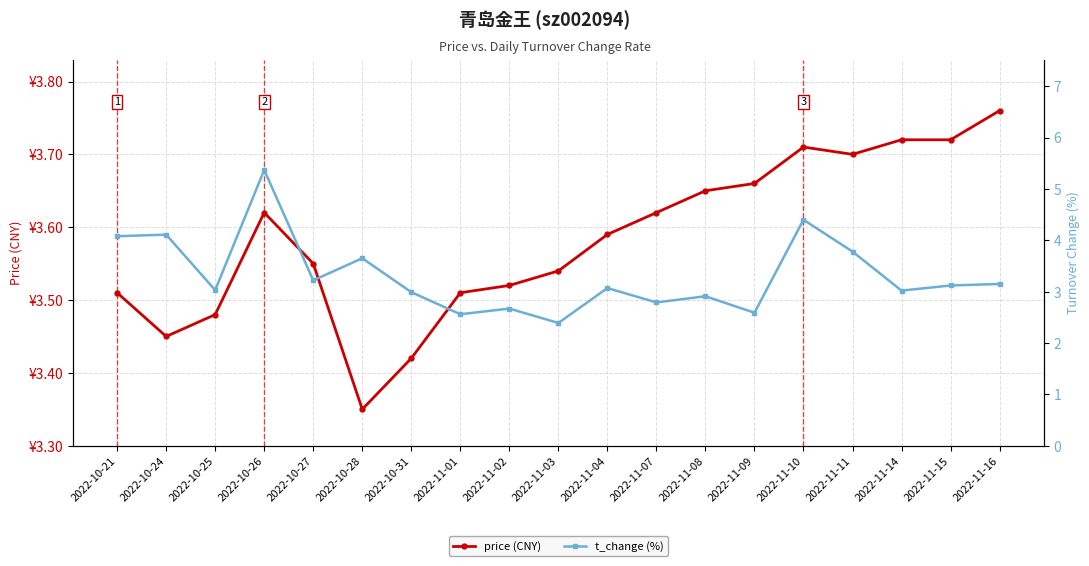

What is the label of the 16th point from the right?

2022-10-26